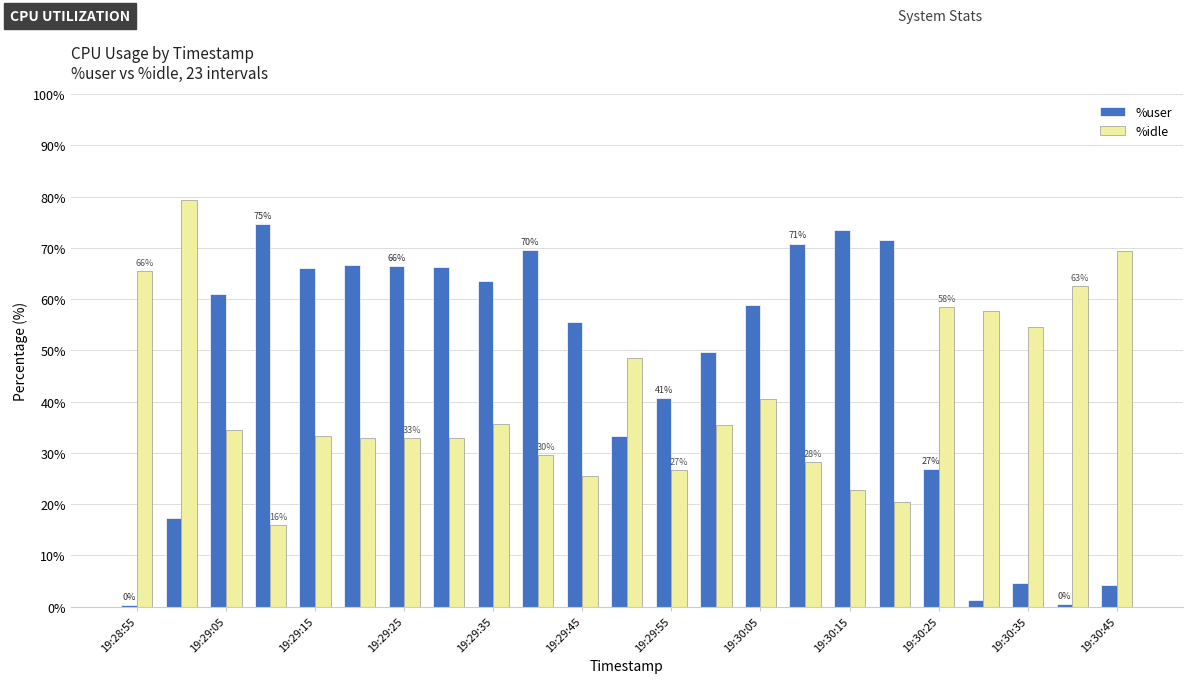

What is the greatest value displayed?

79.5